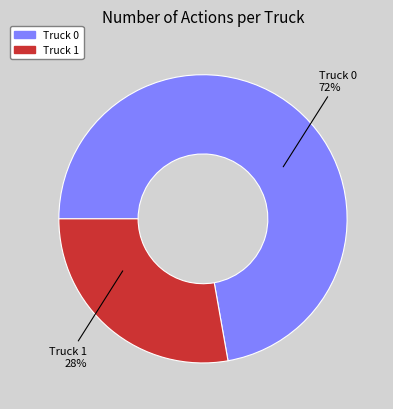

The Truck 0 slice represents 72% of the pie. True or false?

True